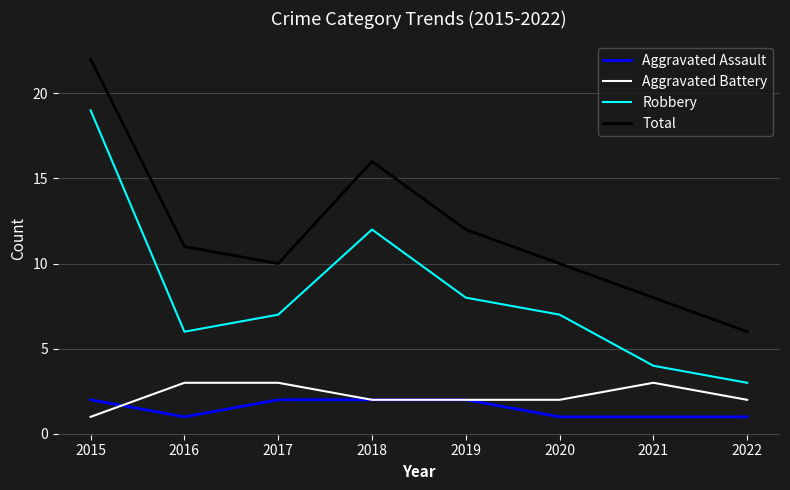

At which category is the sum across all series the highest?

2015